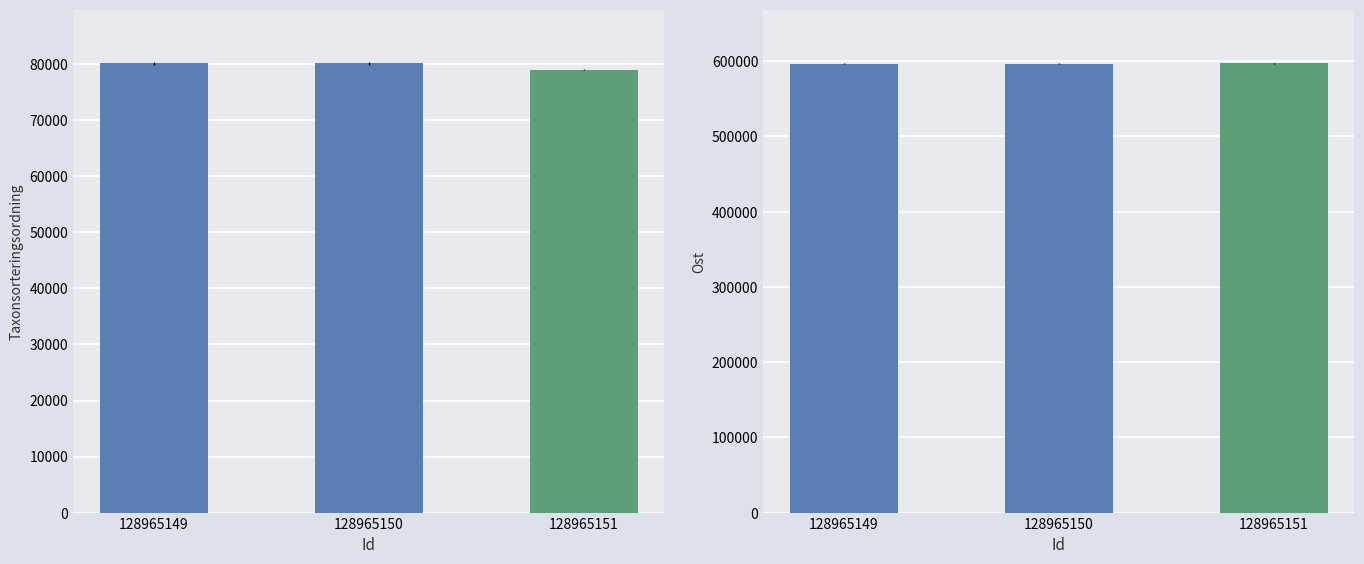

True or false: Taxonsorteringsordning has a value of 80146 at 128965150.

True